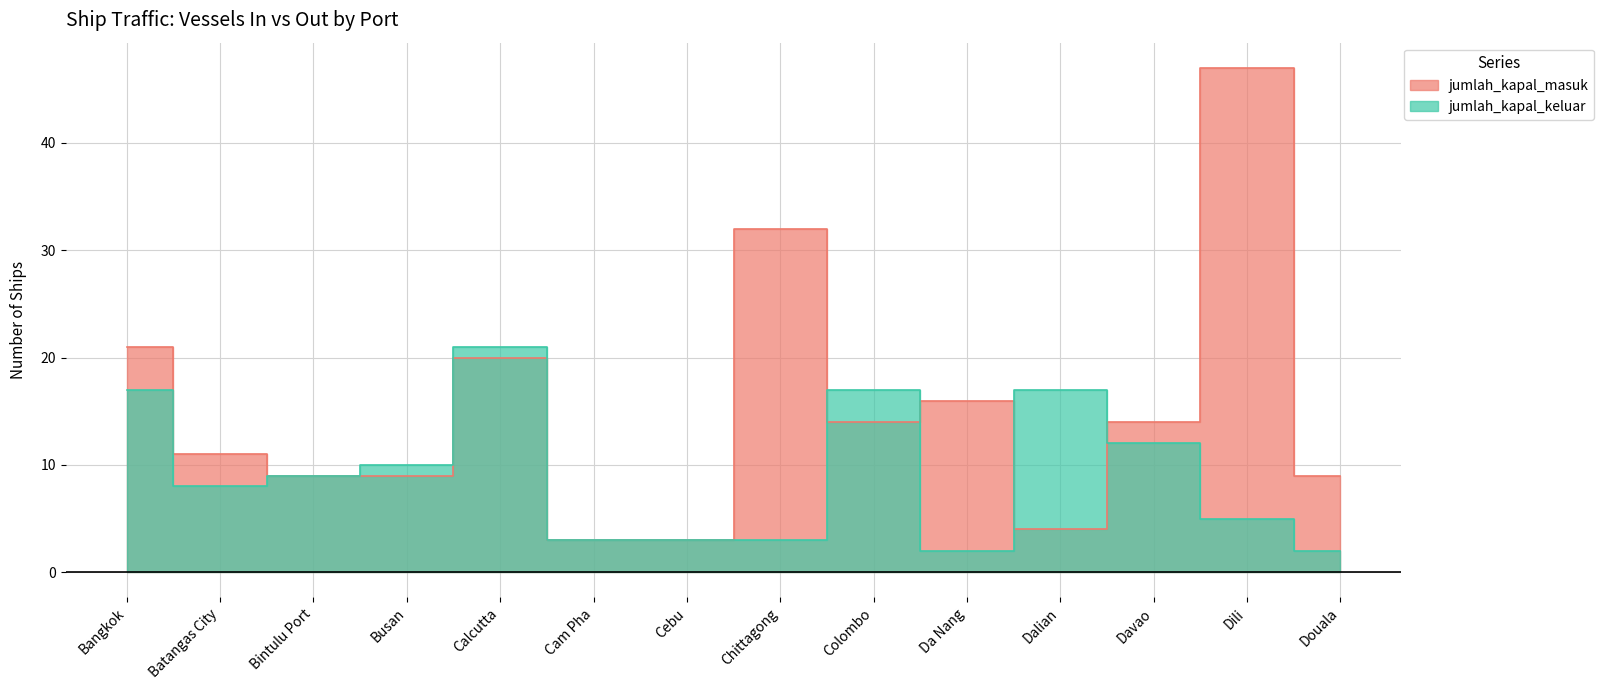

What is the approximate value of jumlah_kapal_masuk at Cebu, to the nearest 5?

5